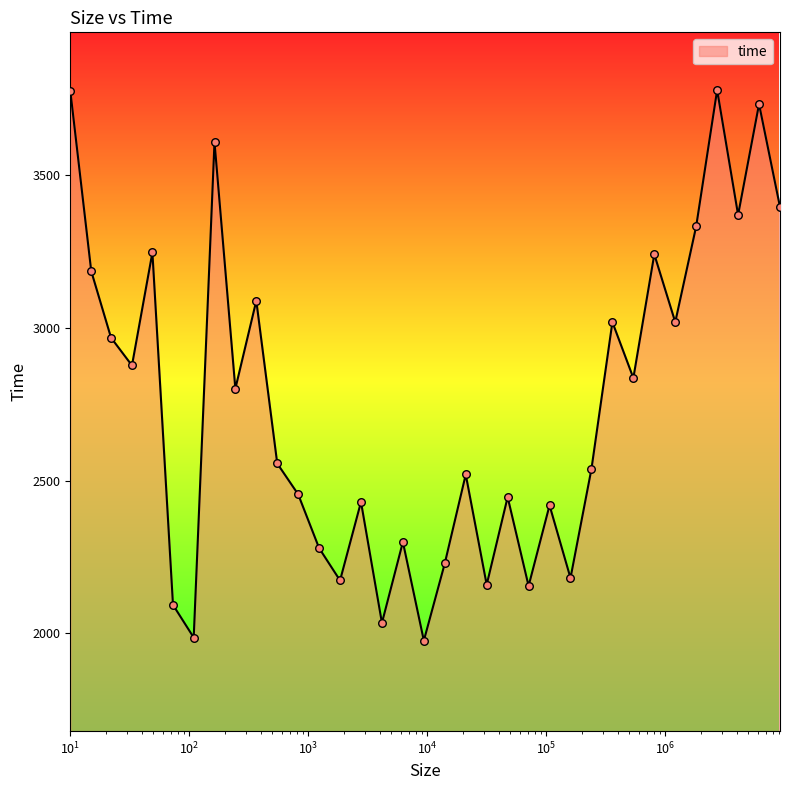

What is the greatest value displayed?

3779